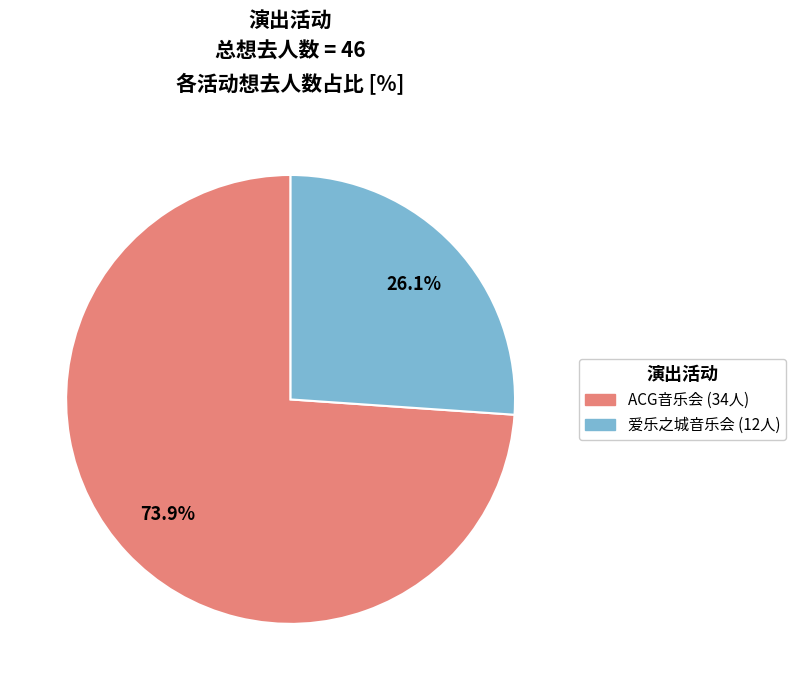

Is there a majority slice in this chart?

Yes